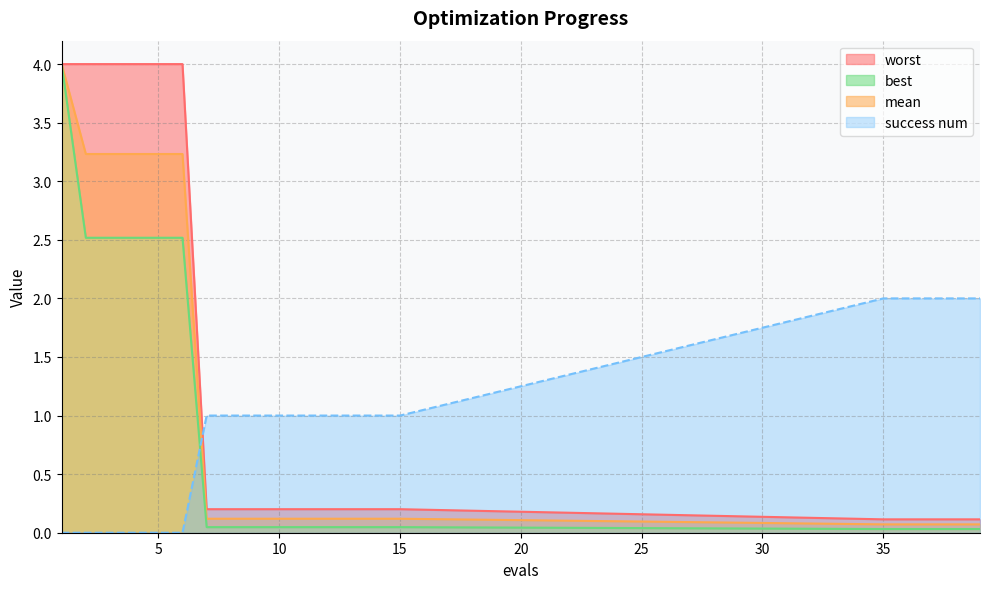

Which series has the widest spread of values?

best